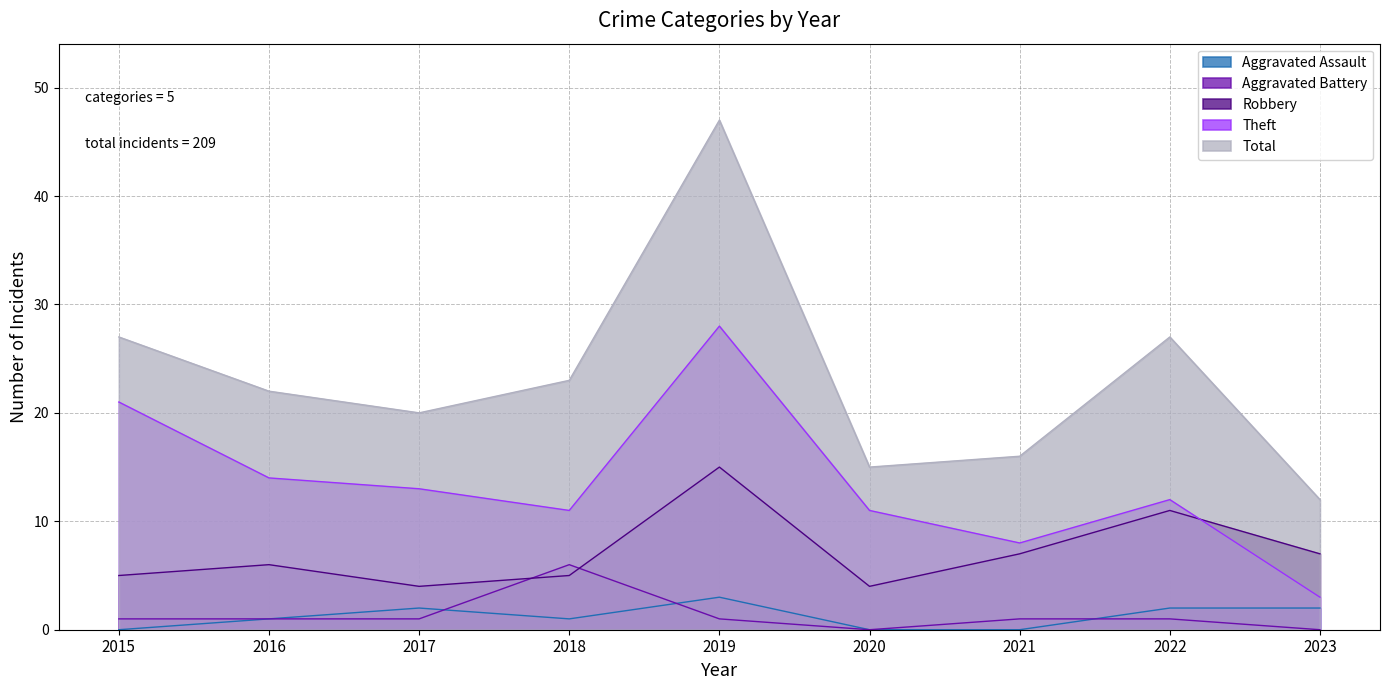

The Total series shows 15 at 2015. True or false?

False